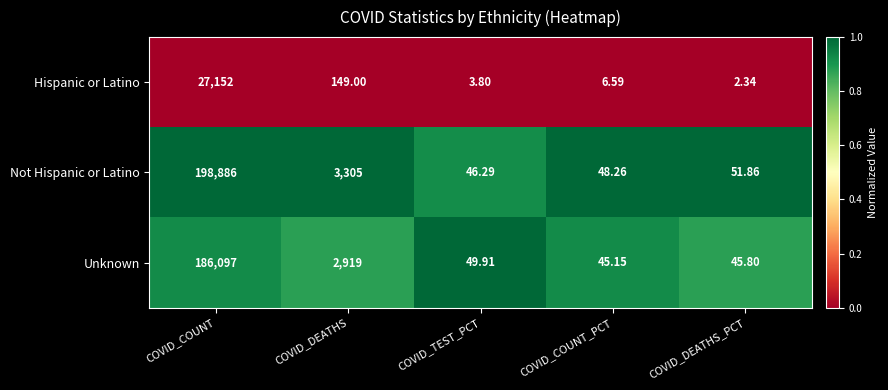

Between COVID_TEST_PCT and COVID_DEATHS_PCT, which series saw the biggest shift?

Not Hispanic or Latino